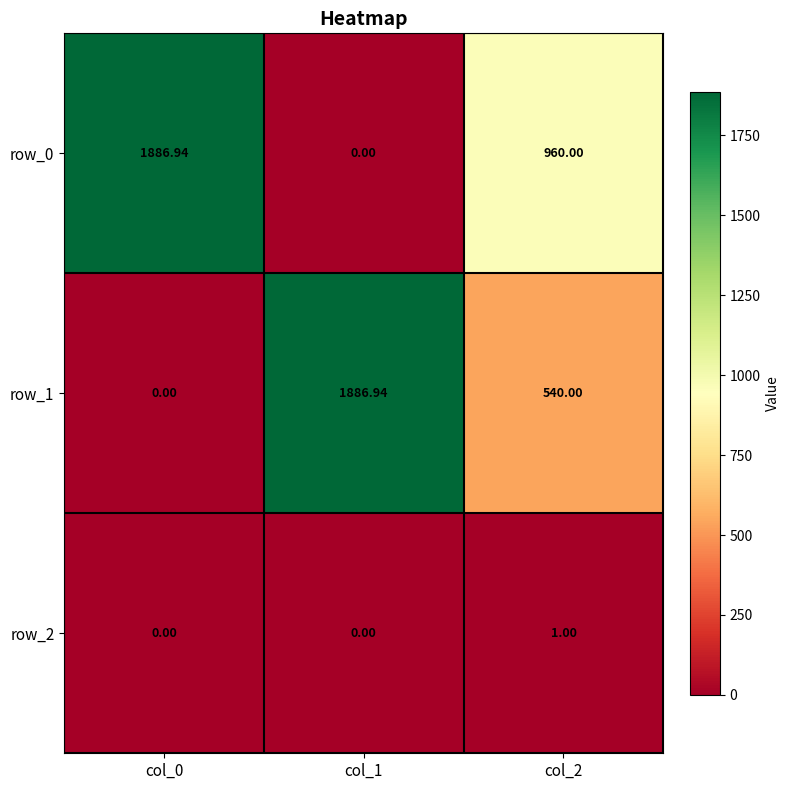

Is it true that row_1 equals 0.0 at col_0?

True